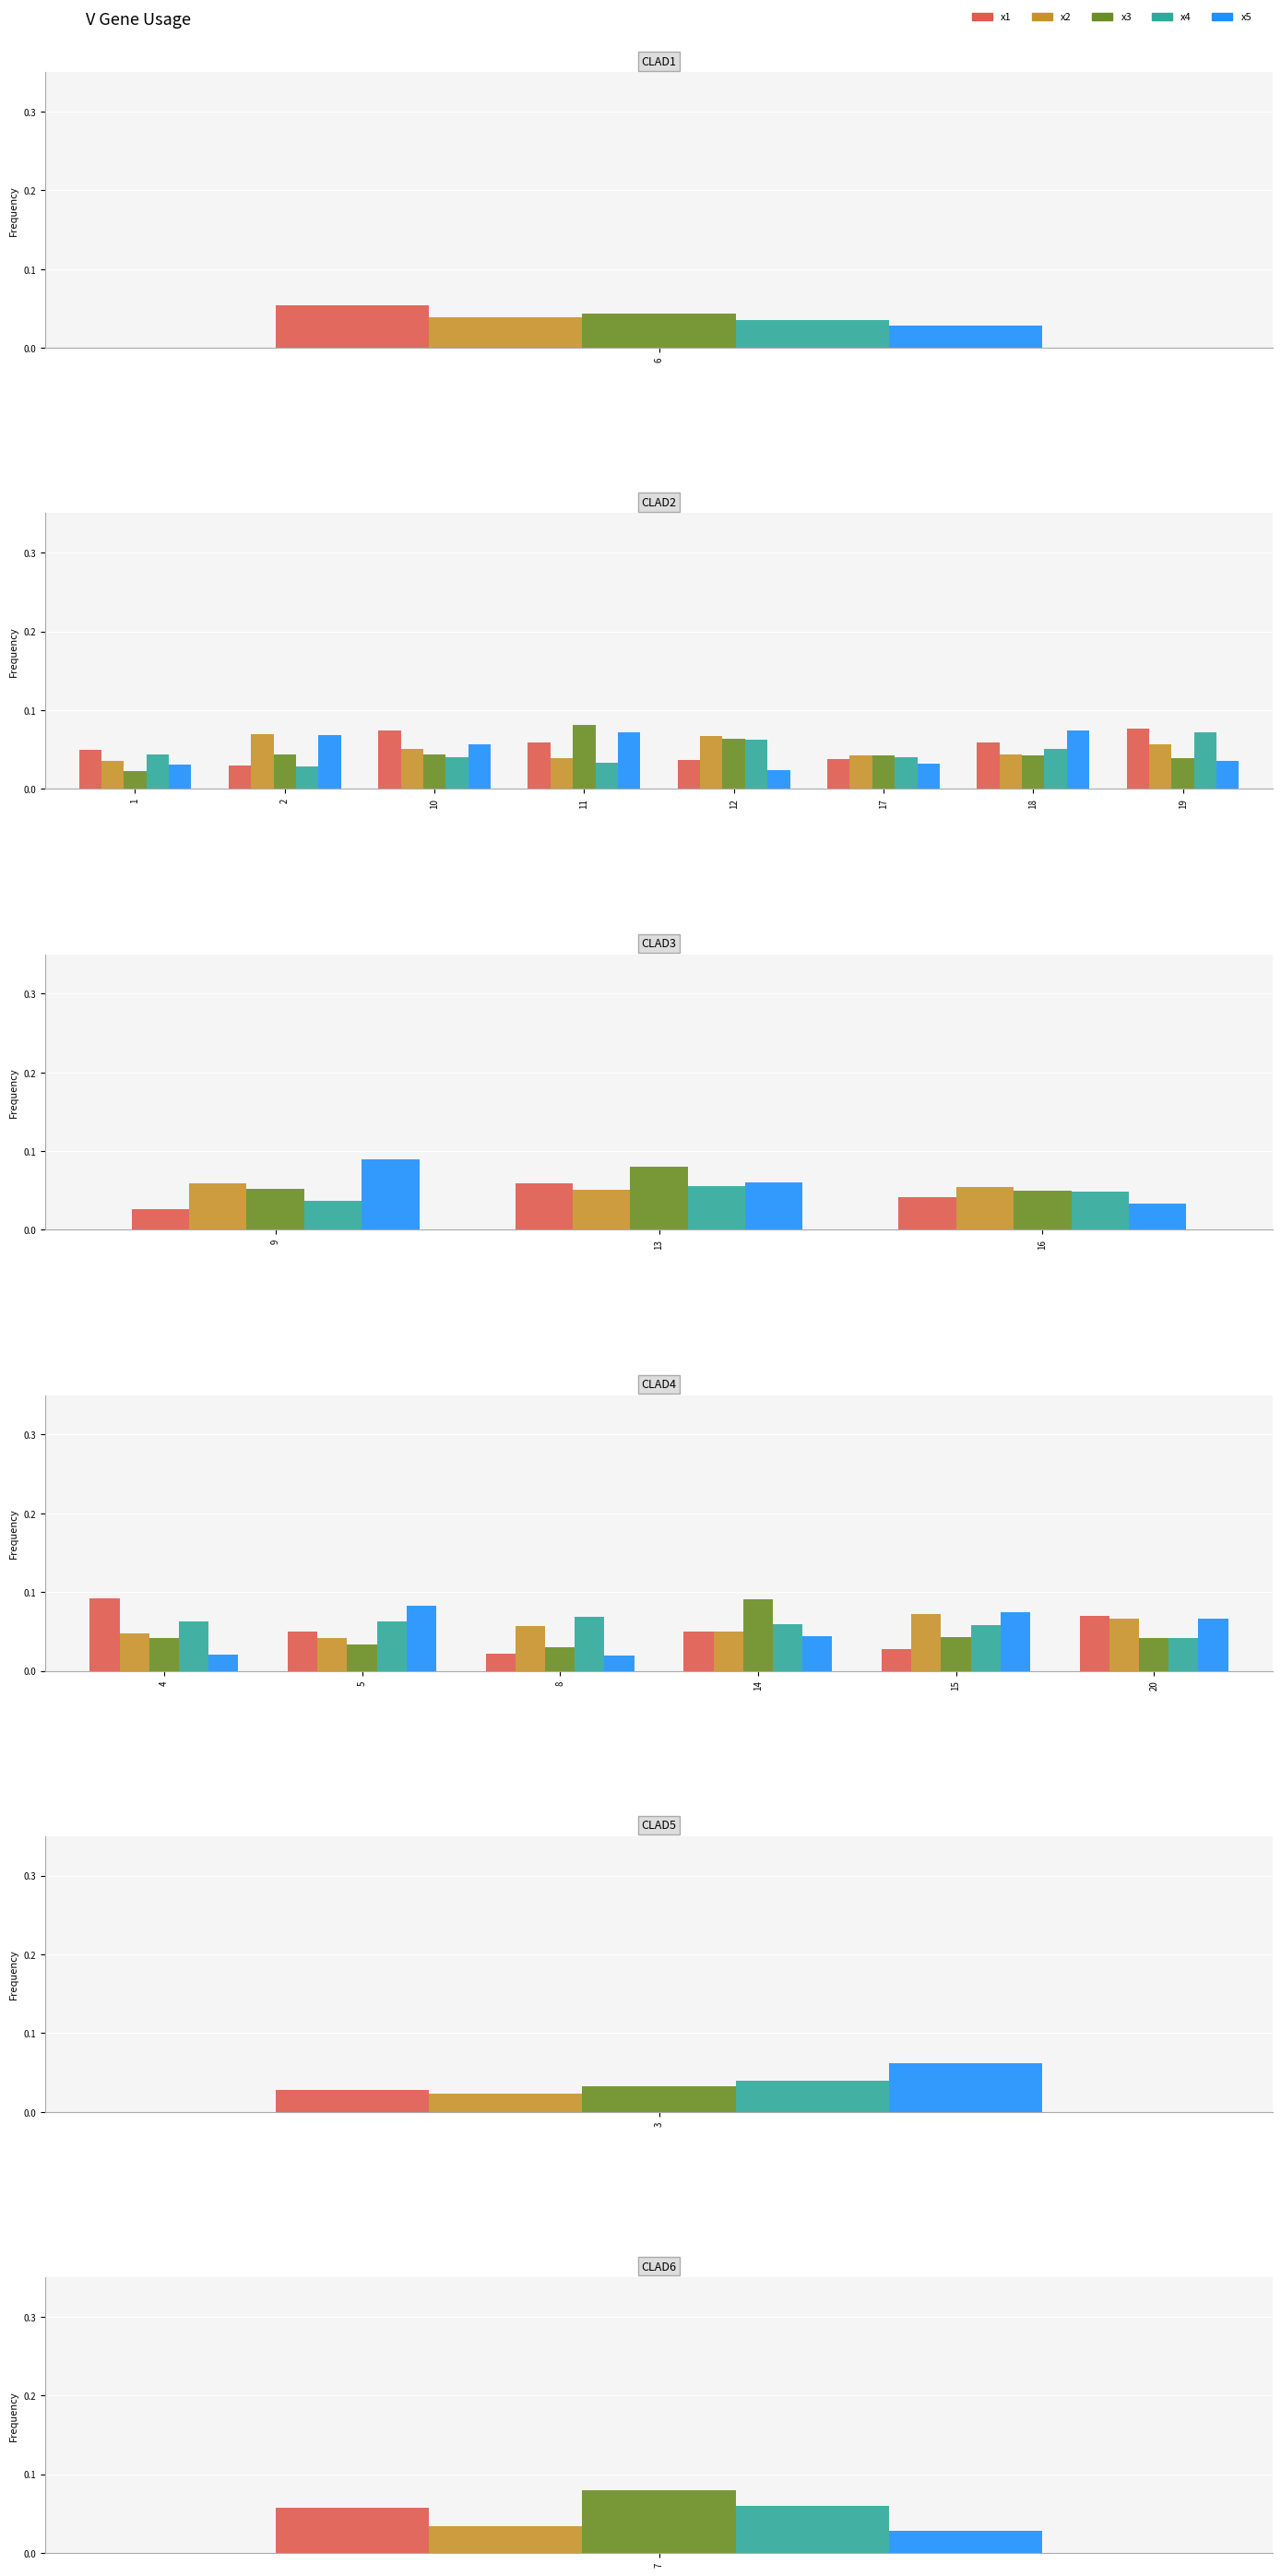

What is the label of the 1st bar from the left?

6